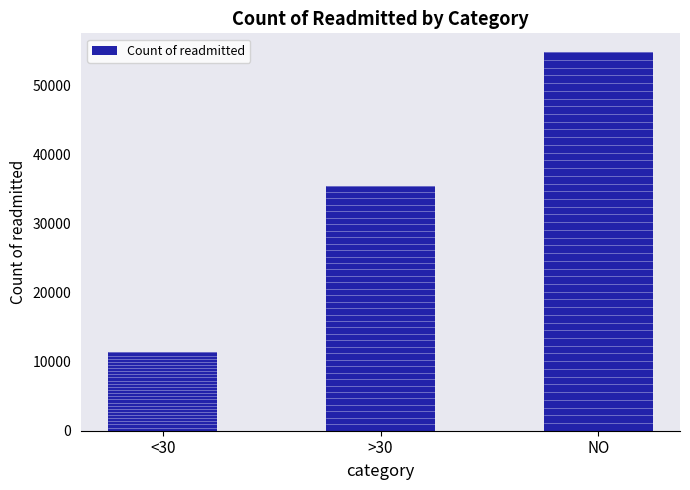

Read the value at >30, to the nearest 100.

35500